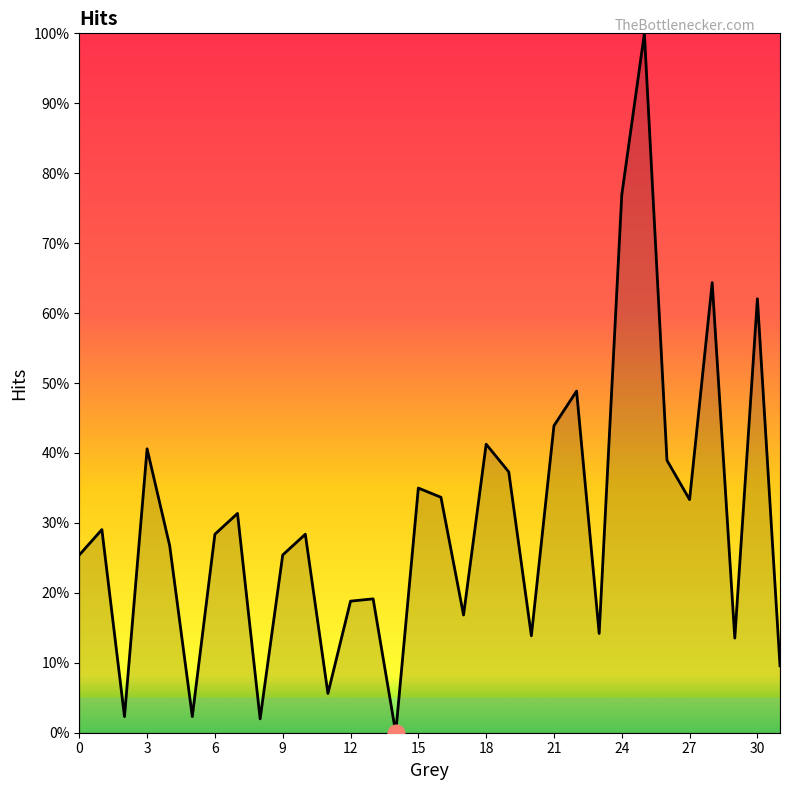

Reading left to right, what are all the values shown in this chart?

0.3	0.3	0.0	0.4	0.3	0.0	0.3	0.3	0.0	0.3	0.3	0.1	0.2	0.2	0.0	0.3	0.3	0.2	0.4	0.4	0.1	0.4	0.5	0.1	0.8	1.0	0.4	0.3	0.6	0.1	0.6	0.1